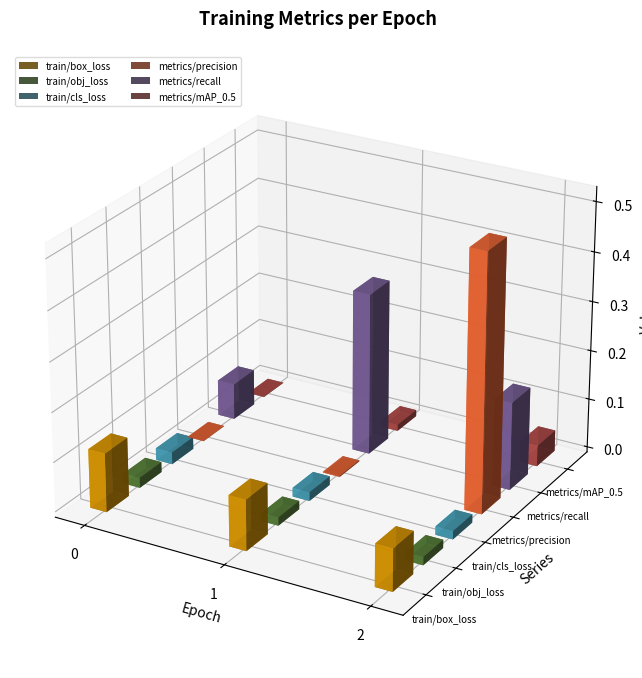

The value of metrics/precision at 0 is 0.0. True or false?

False